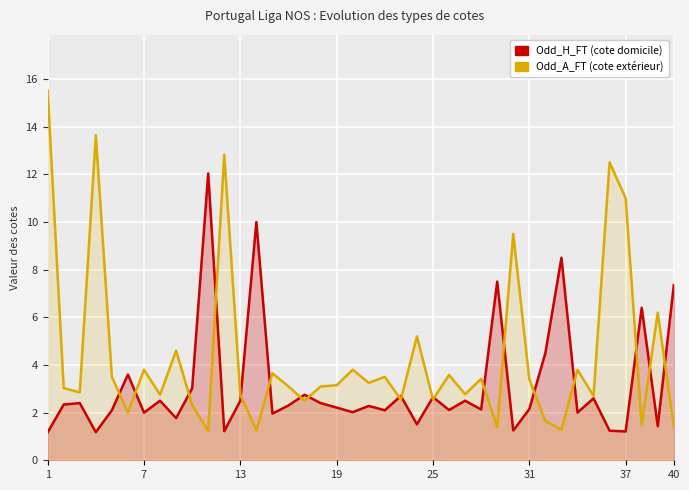

Between 7 and 8, which series saw the biggest shift?

Odd_A_FT